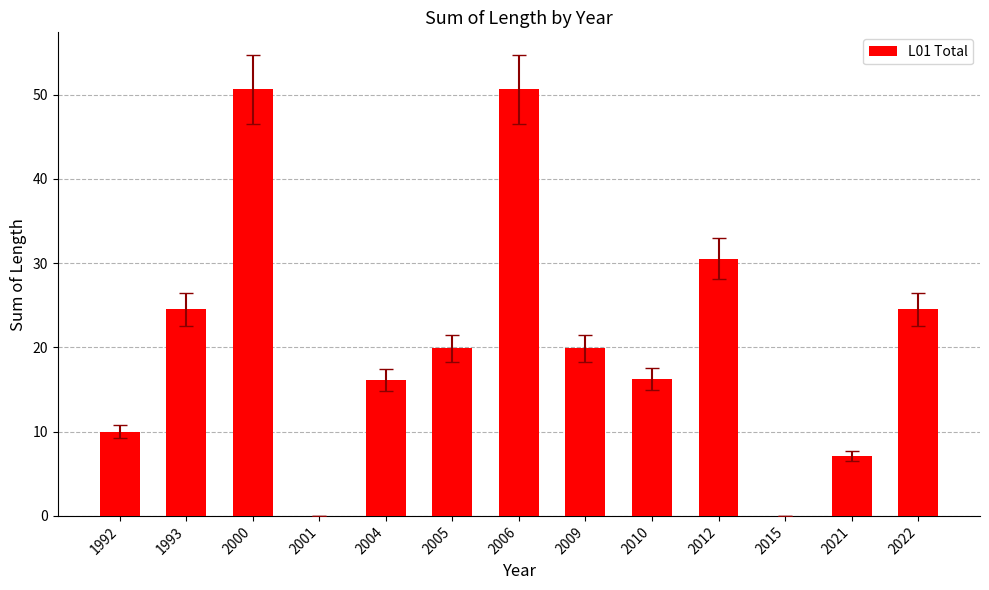

What is the sum of all values?

269.9